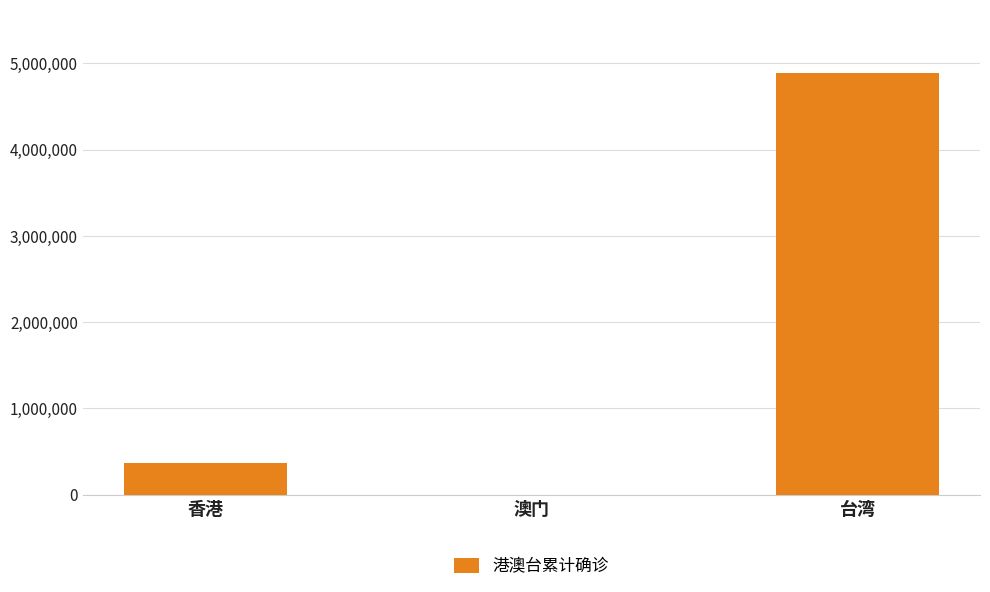

What is the sum of all values?

5255597